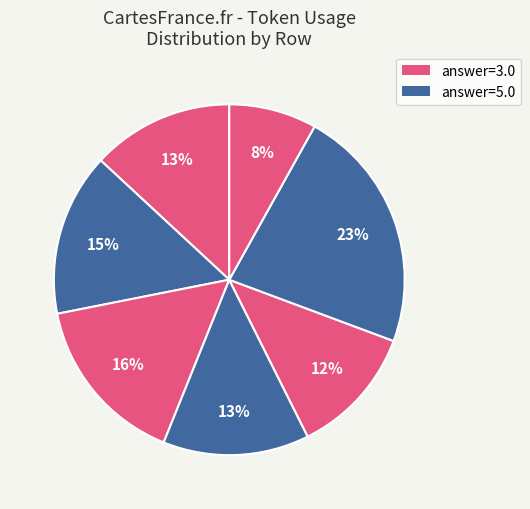

Count the number of slices in the pie.

7